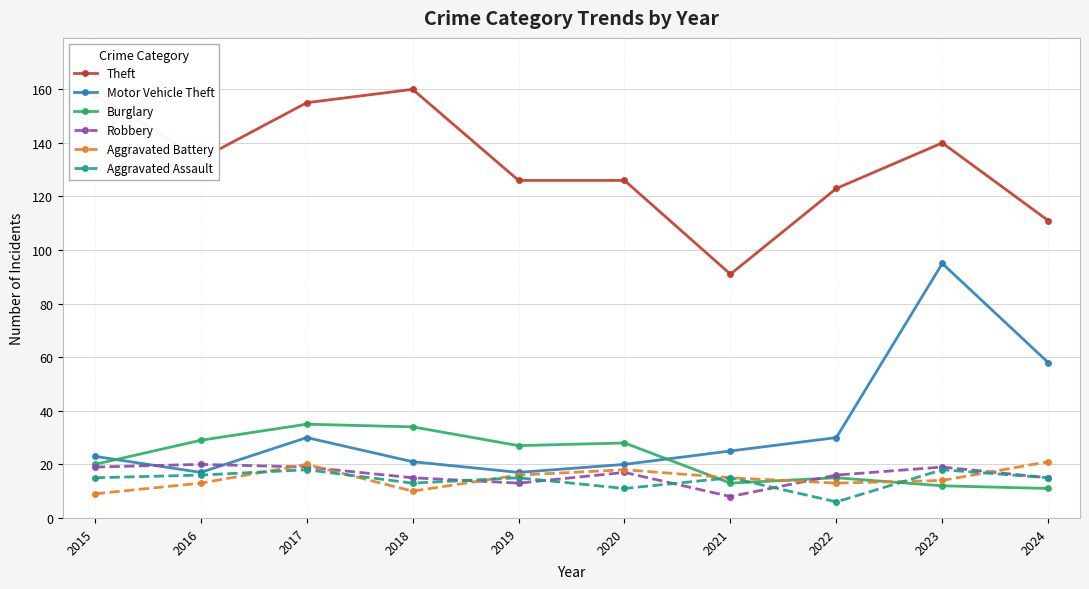

Which series has the largest total across all categories?

Theft